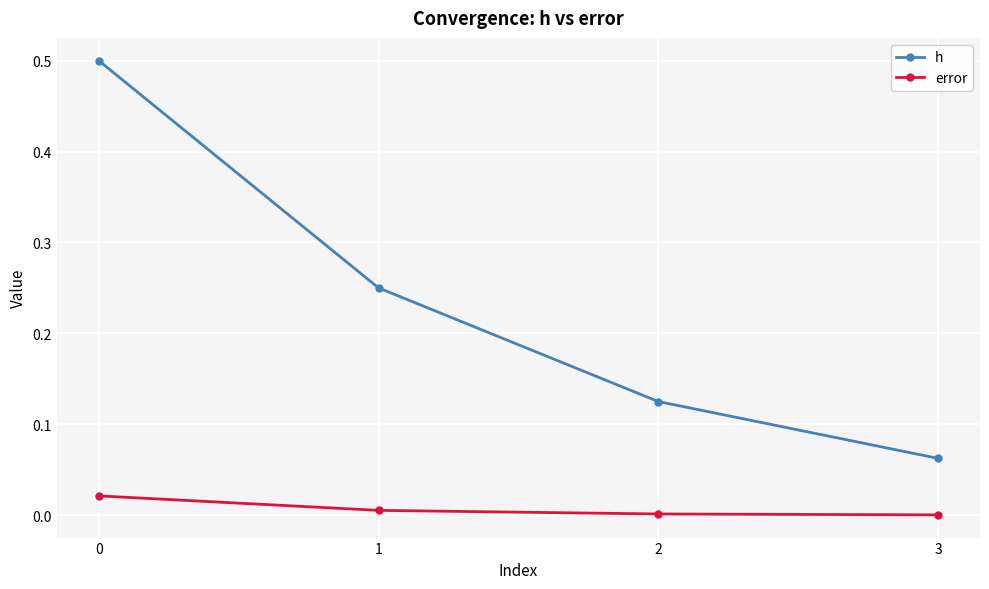

True or false: h and error intersect in this chart.

False